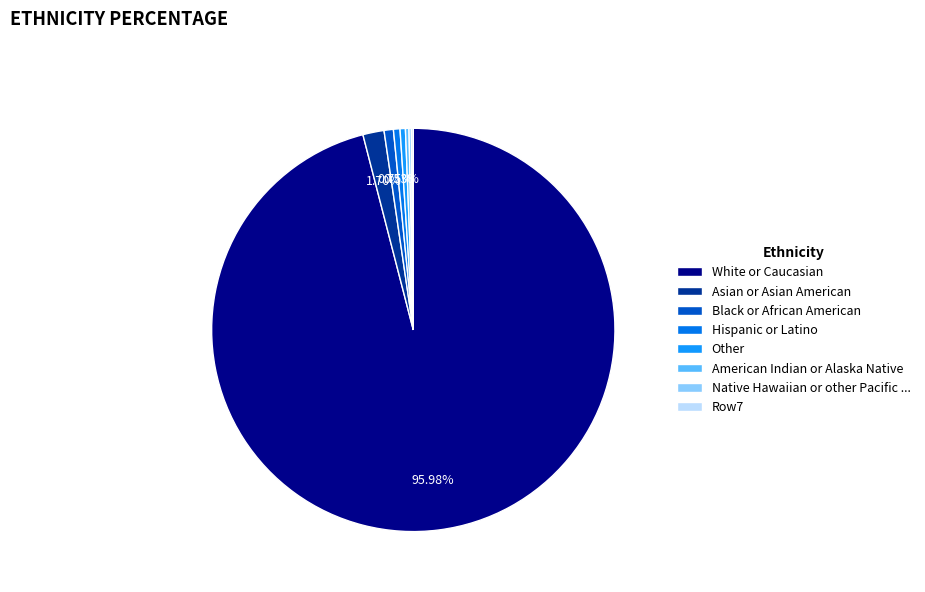

Between Hispanic or Latino and Asian or Asian American, which is larger?

Asian or Asian American